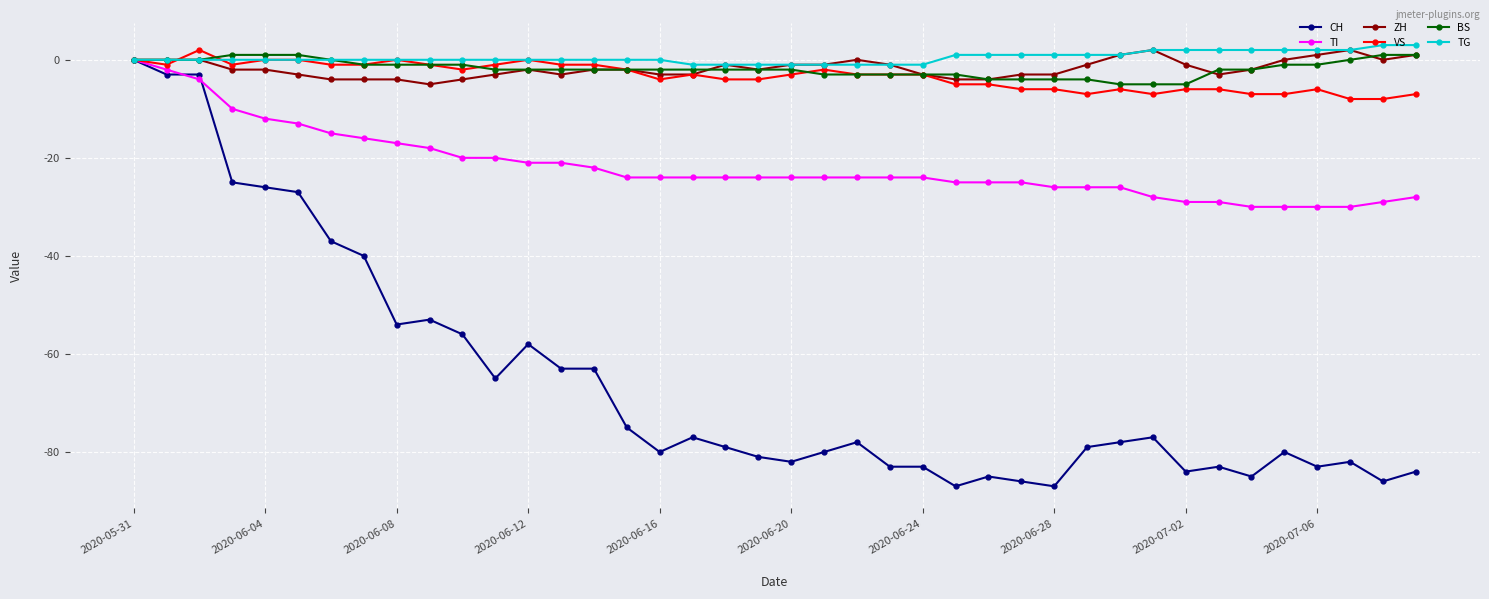

What is the maximum value shown in the chart?

3